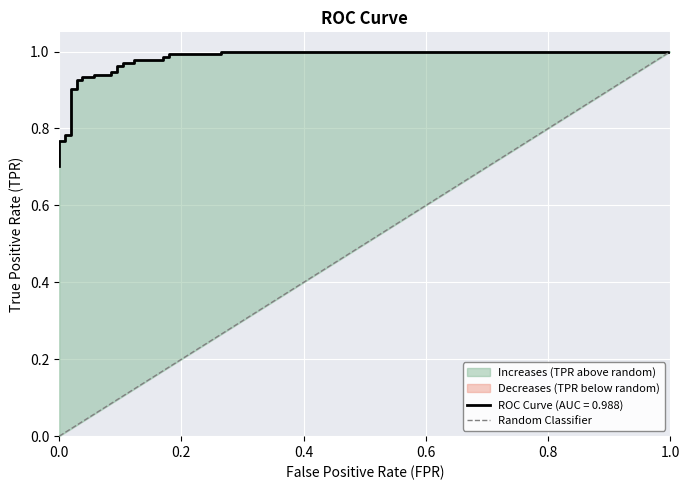

What is the difference between the values at 0.0 and 1.0?

1